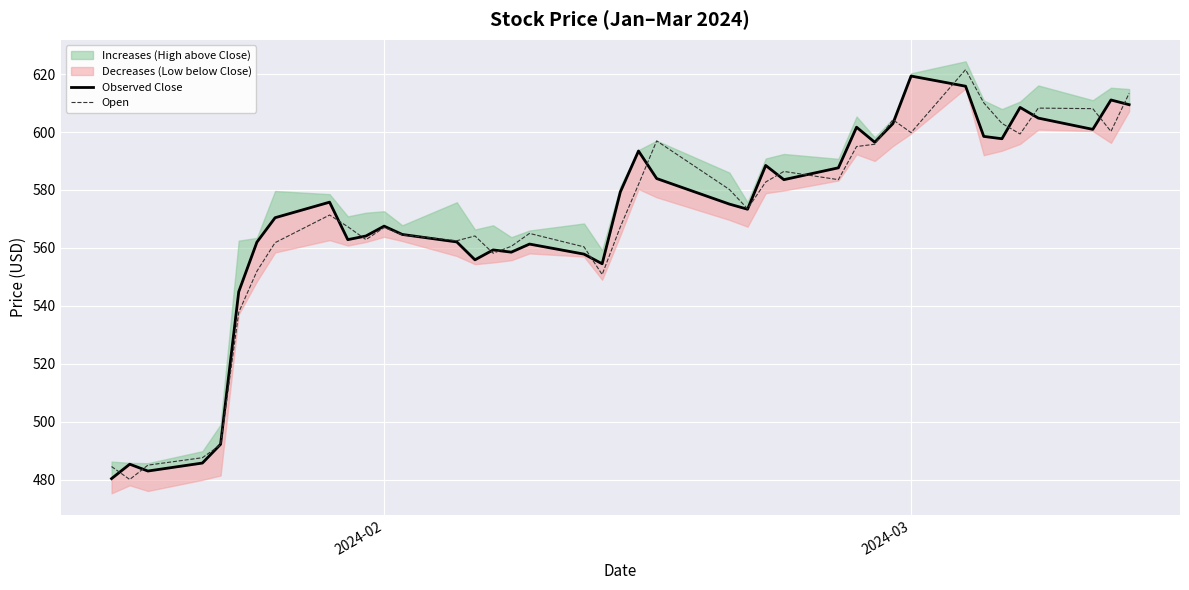

What is the maximum value for Open?

621.6